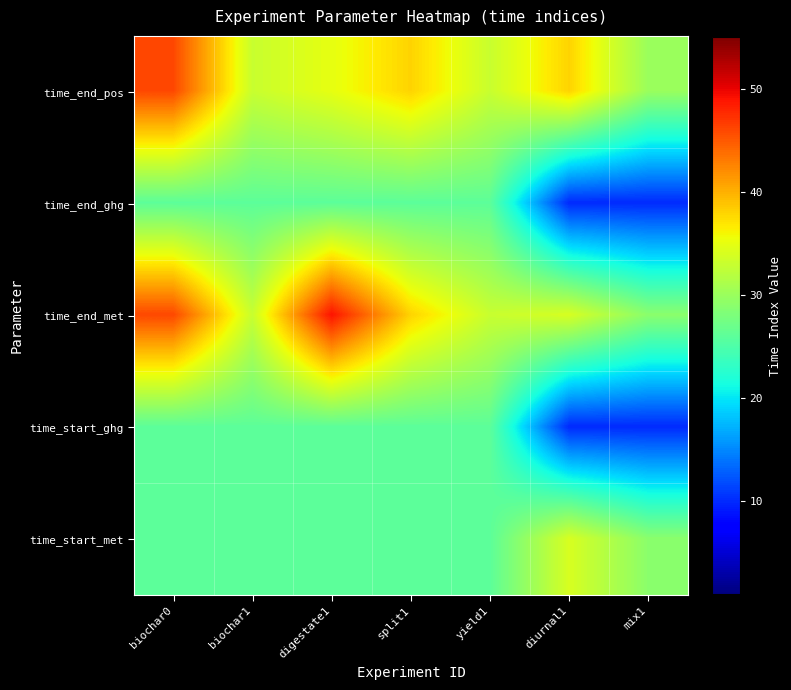

Between biochar0 and mix1, which is larger?

biochar0